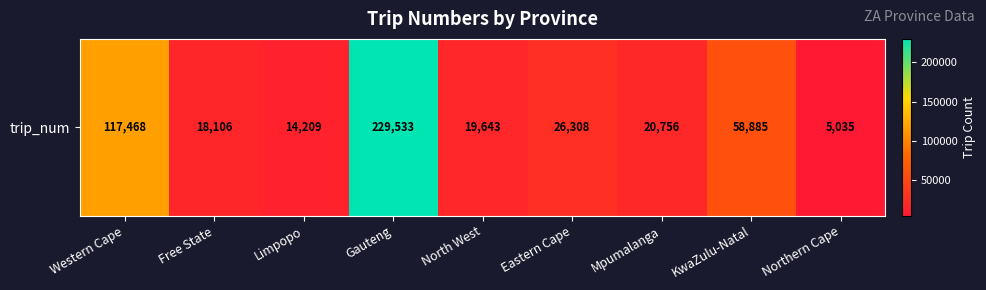

Which has a higher value, Gauteng or Eastern Cape?

Gauteng